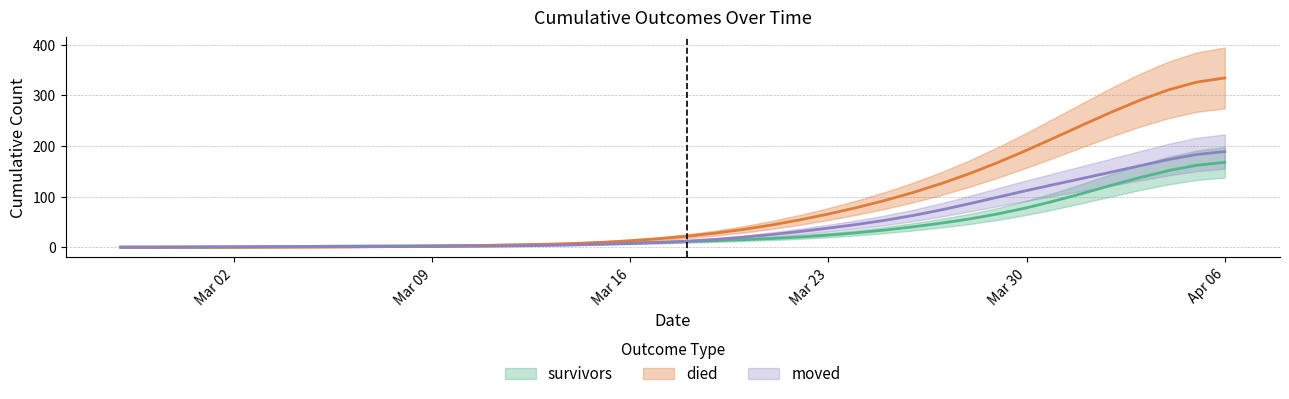

What is the total value across all series at 2020-03-06?

3.9